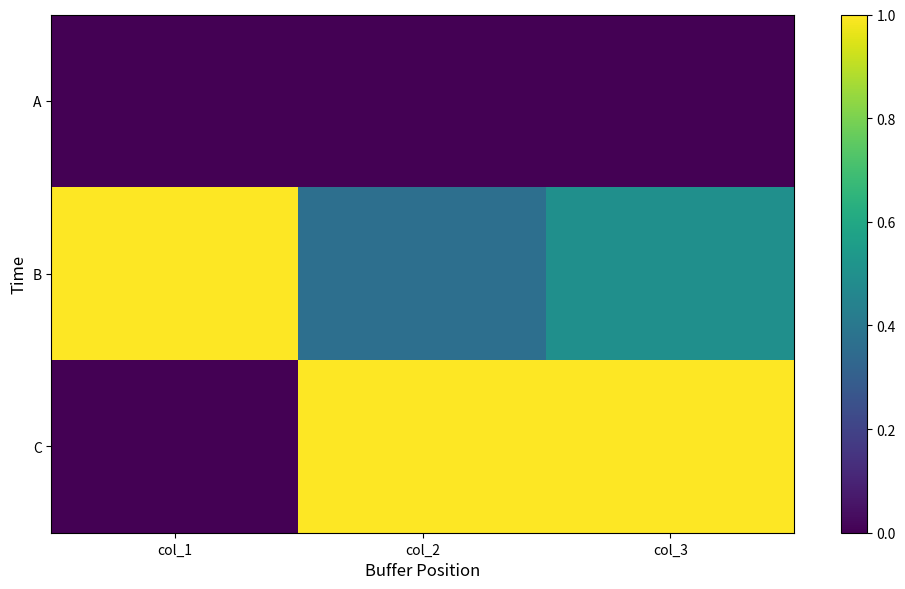

At how many categories does at least one series exceed 0?

3